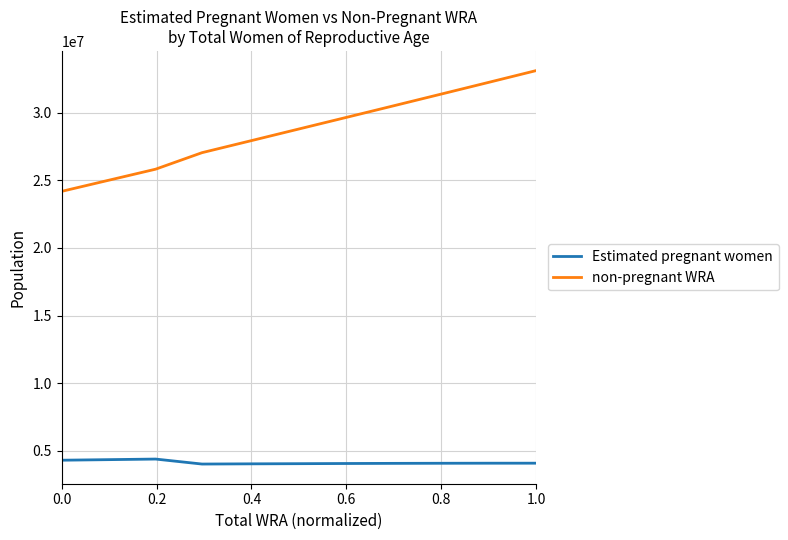

Rank the series by their average value, from lowest to highest.

Estimated pregnant women, non-pregnant WRA